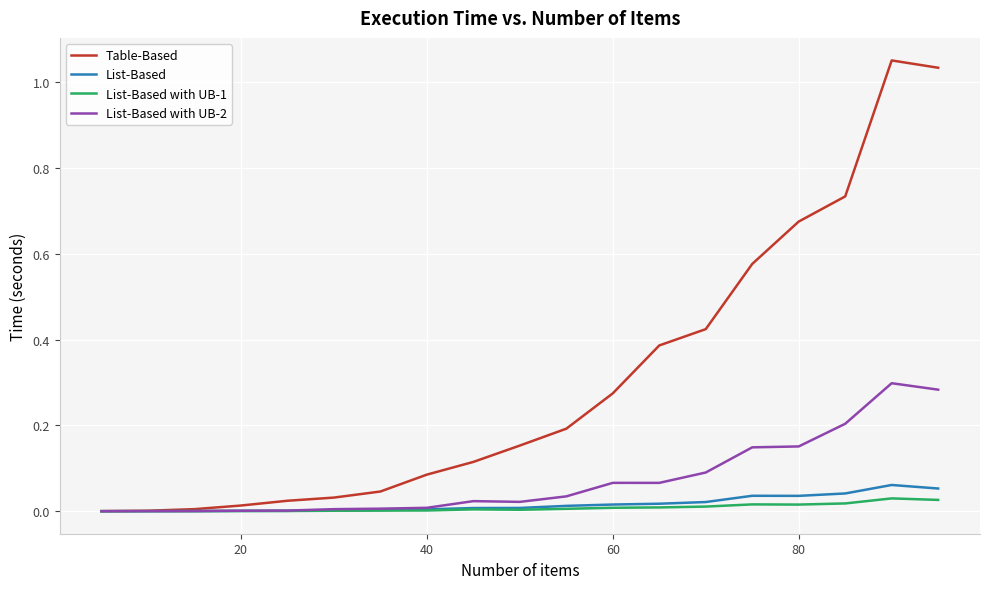

Which series has the largest total across all categories?

Table-Based